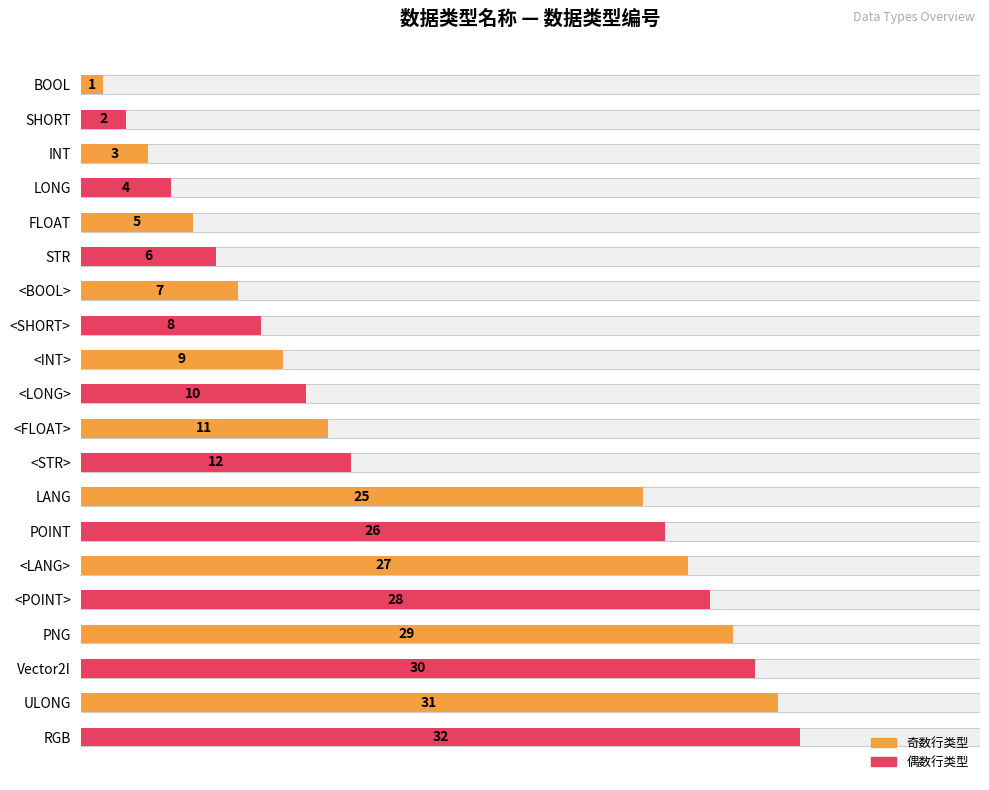

What is the sum of all values?

306